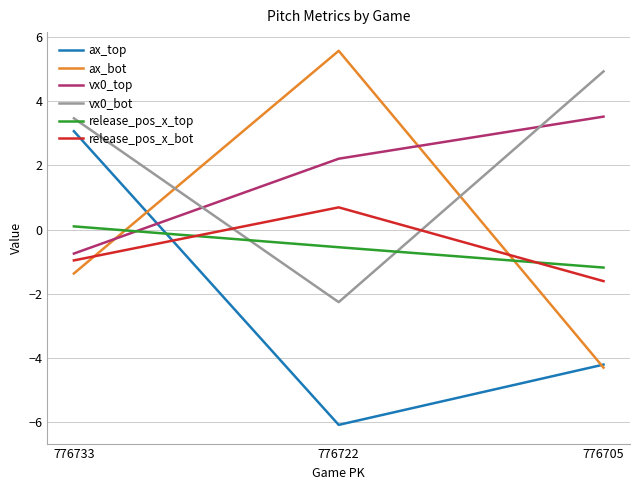

At how many categories does at least one series exceed 1?

3